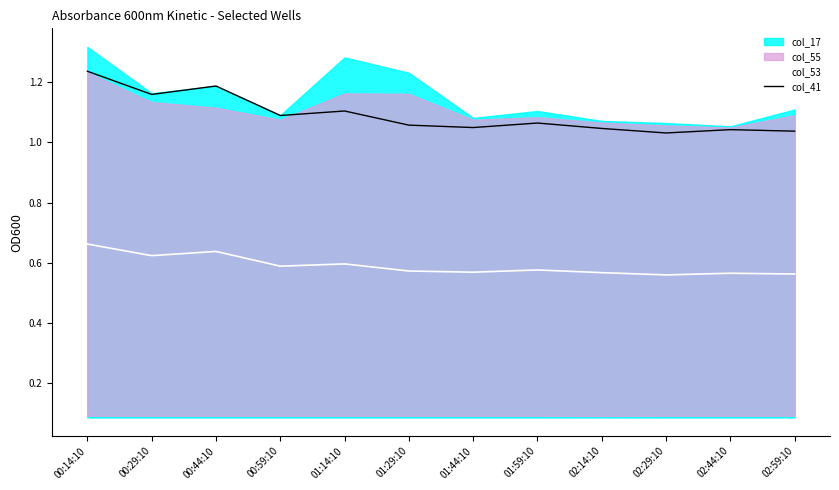

What is the difference between the maximum and minimum values in the col_53 series?

0.1